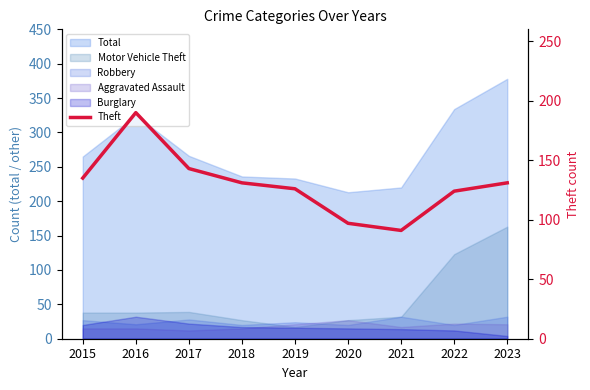

Reading left to right, extract all data points from this chart.

135	190	143	131	126	97	91	124	131